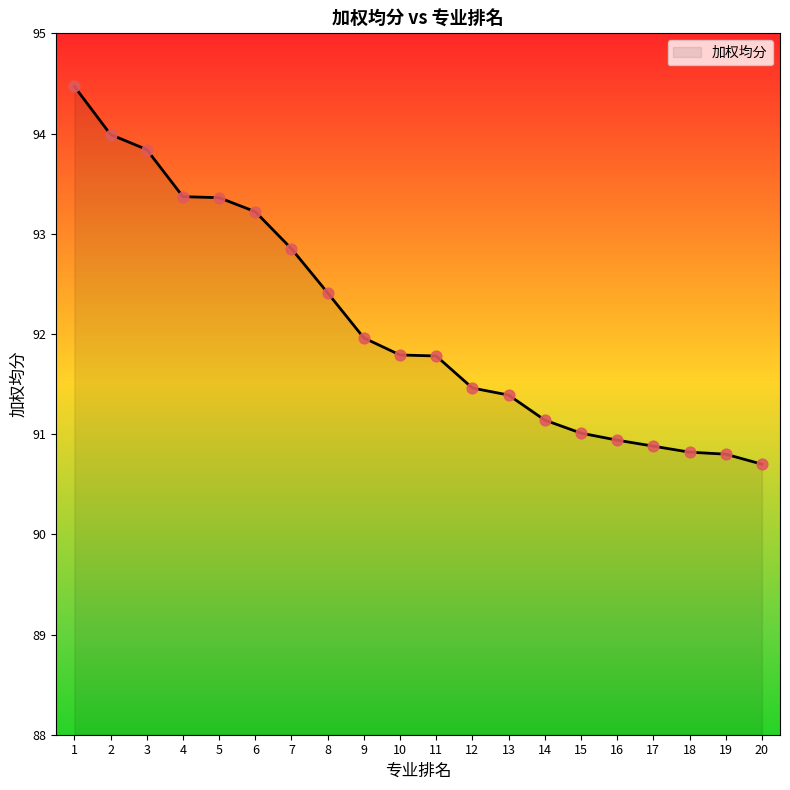

What is the ratio of the value at 17 to the value at 9?

1.0